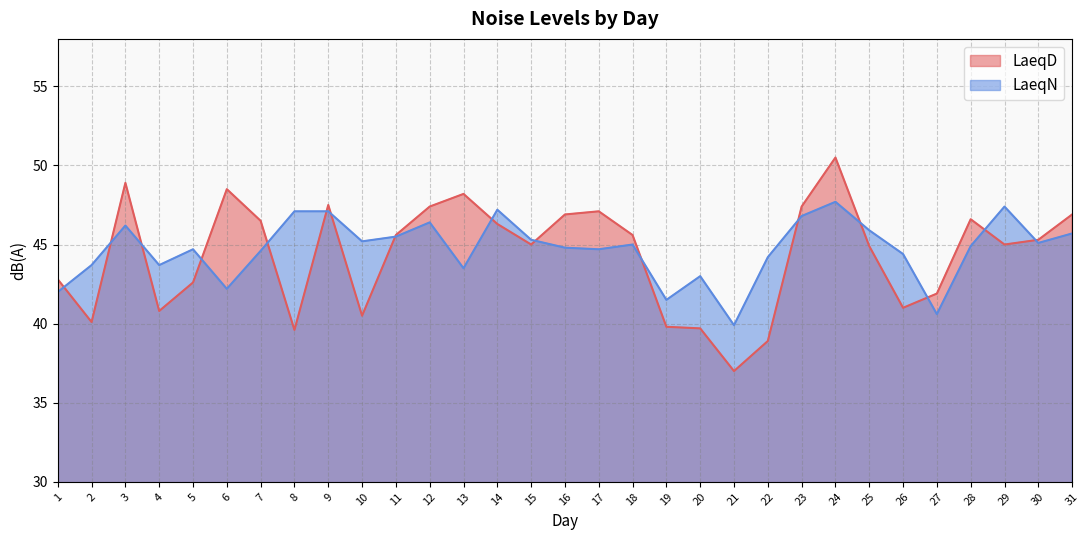

Reading left to right, transcribe all the data shown in this chart.

LaeqD: 1=42.8	2=40.1	3=48.9	4=40.8	5=42.6	6=48.5	7=46.5	8=39.6	9=47.5	10=40.5	11=45.6	12=47.4	13=48.2	14=46.3	15=45.0	16=46.9	17=47.1	18=45.6	19=39.8	20=39.7	21=37.0	22=38.9	23=47.4	24=50.5	25=44.9	26=41.0	27=41.9	28=46.6	29=45.0	30=45.3	31=46.9
LaeqN: 1=42.0	2=43.7	3=46.2	4=43.7	5=44.7	6=42.2	7=44.6	8=47.1	9=47.1	10=45.2	11=45.5	12=46.4	13=43.5	14=47.2	15=45.3	16=44.8	17=44.7	18=45.0	19=41.5	20=43.0	21=39.9	22=44.2	23=46.8	24=47.7	25=45.9	26=44.4	27=40.6	28=44.9	29=47.4	30=45.1	31=45.7